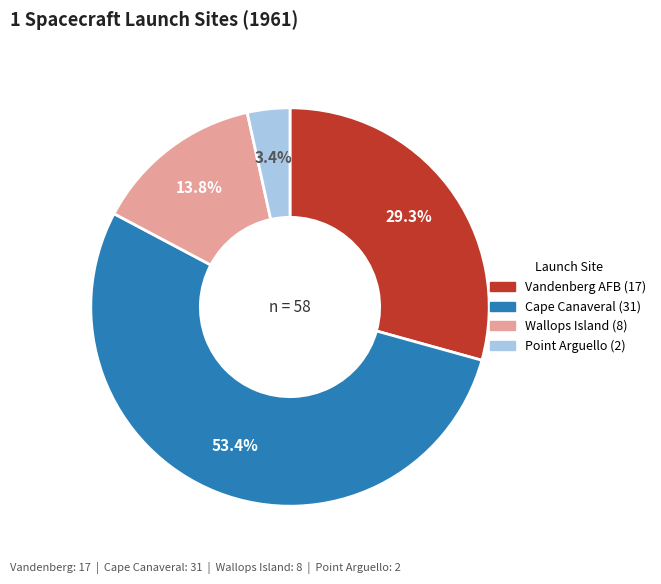

Is there any slice that represents more than half of the pie?

Yes